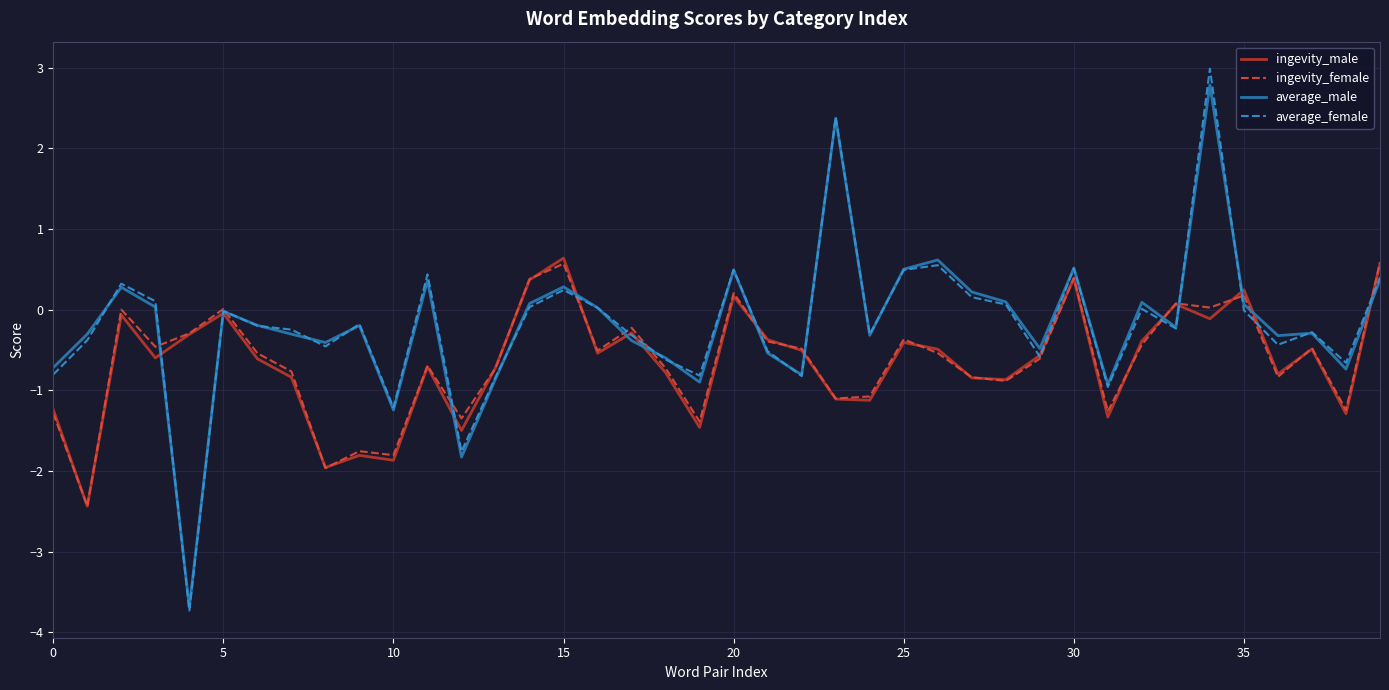

What is the smallest value displayed?

-3.7